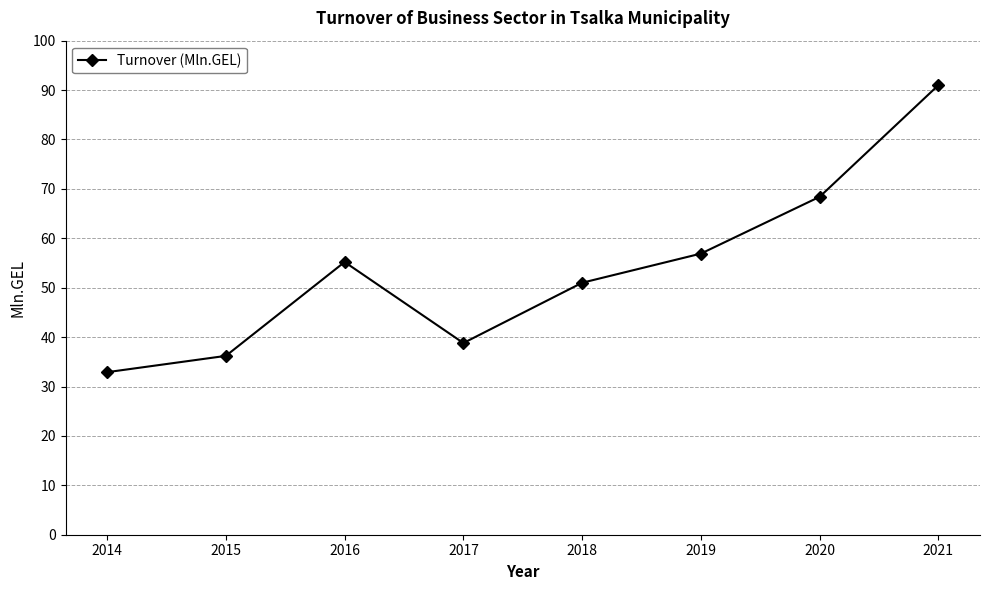

List the labels in order of value, largest first.

2021, 2020, 2019, 2016, 2018, 2017, 2015, 2014